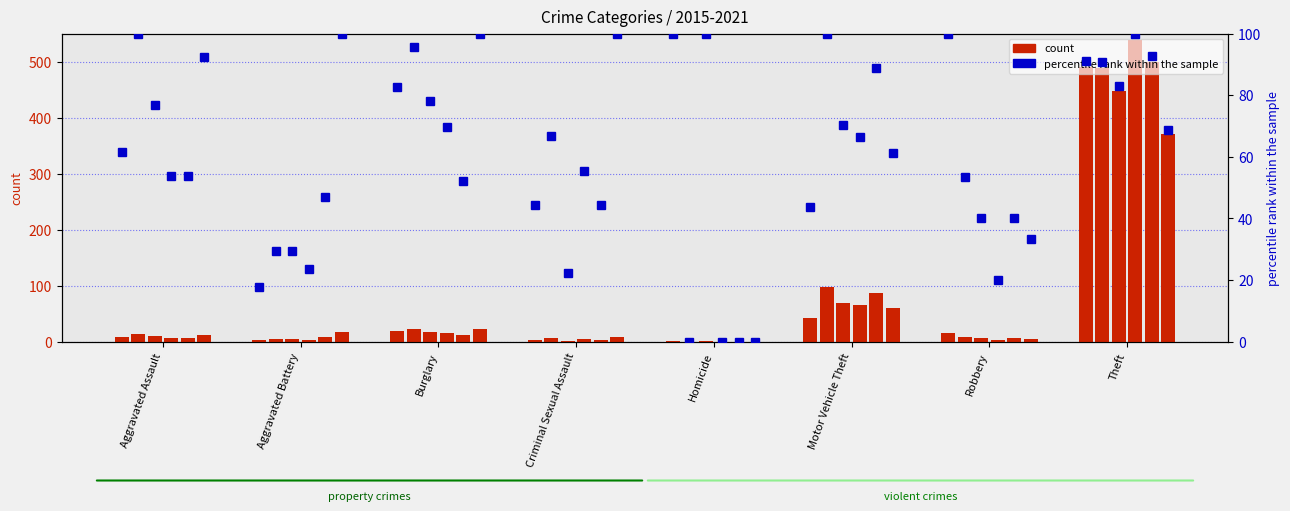

What is the value of the 2017 bar at the 7th from the left?

6